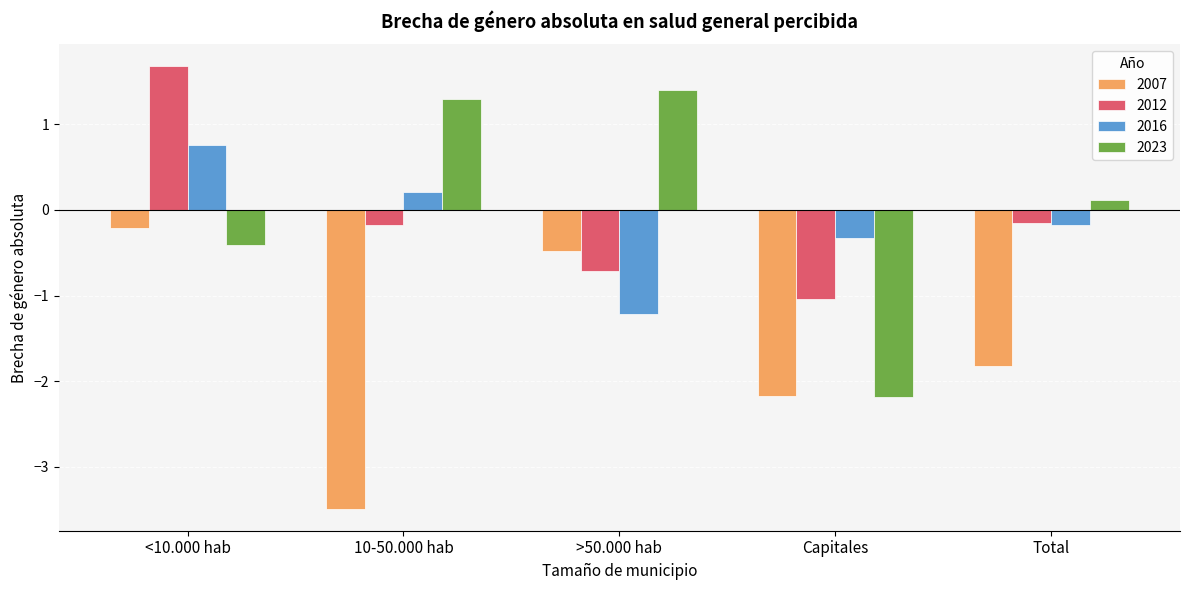

What is the label of the 1st bar from the left?

<10.000 hab